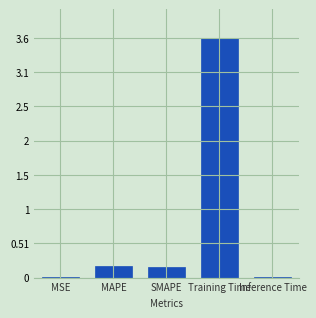

Which category has the highest value across all series?

Training Time